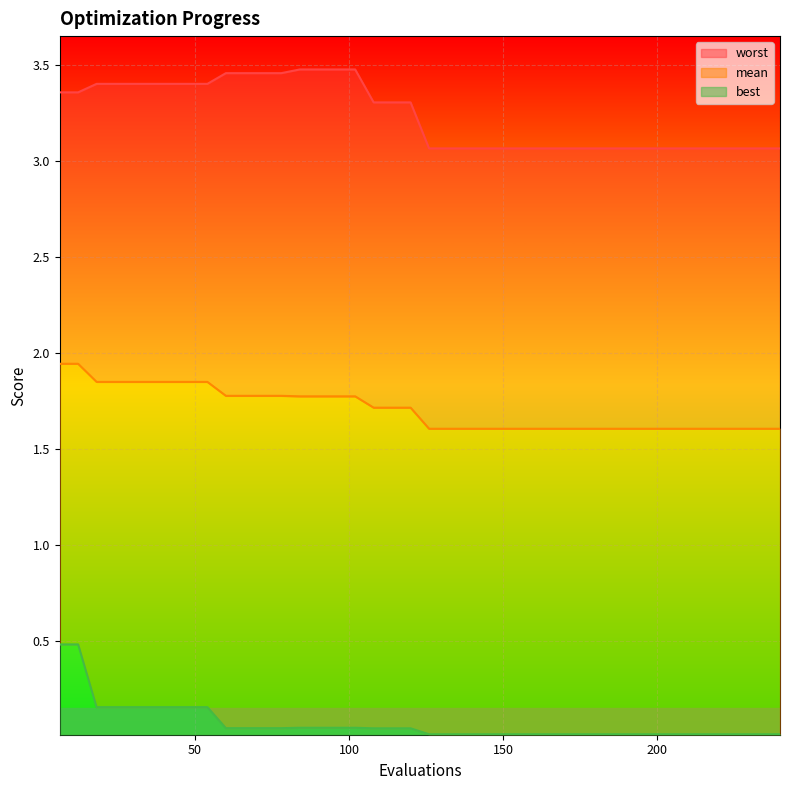

What is the sum of all worst values?

129.5